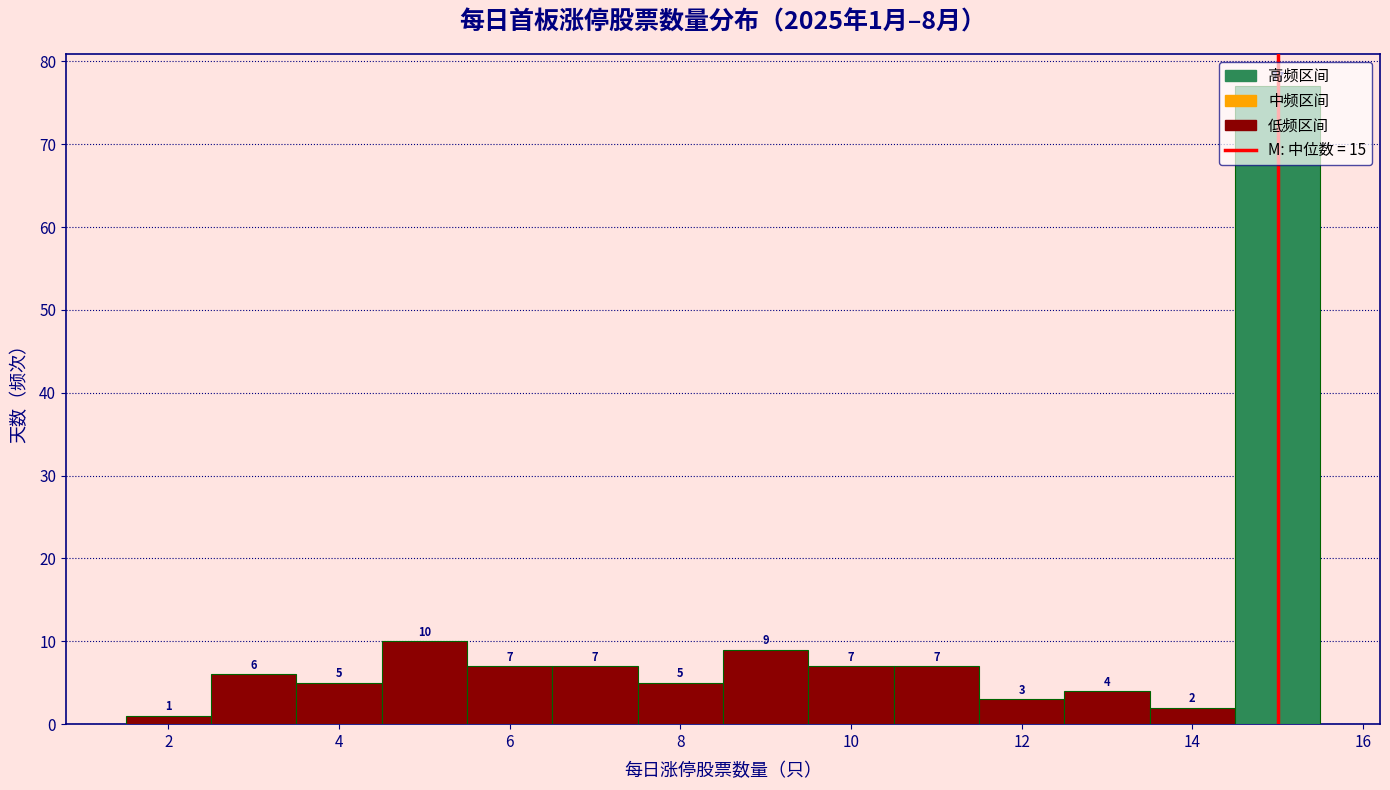

Which range on the x-axis has the tallest bar?

14.5 to 15.5